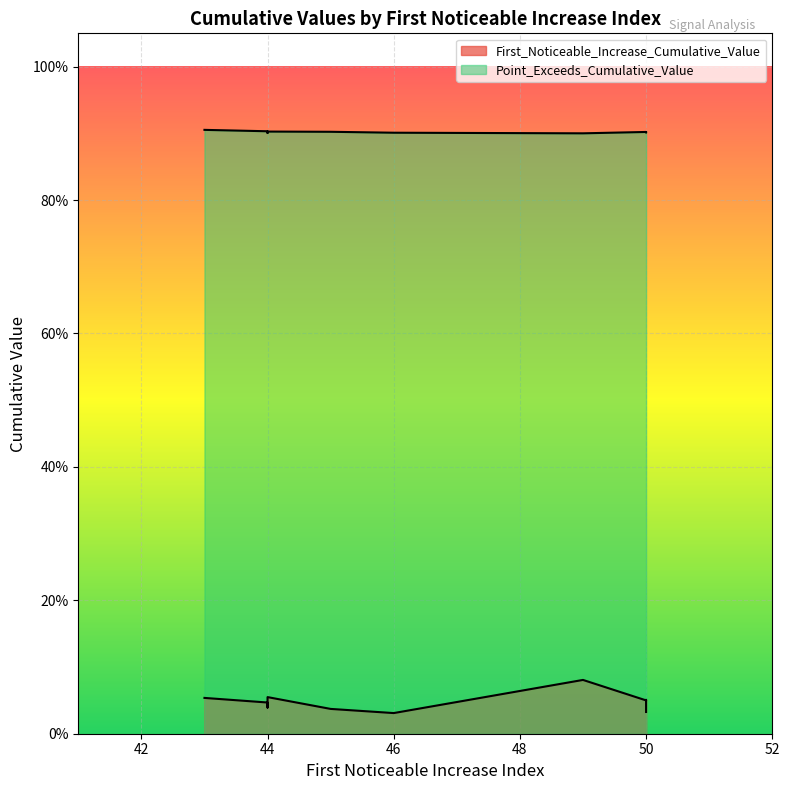

True or false: Point_Exceeds_Cumulative_Value has more than 0 interior local peaks.

True